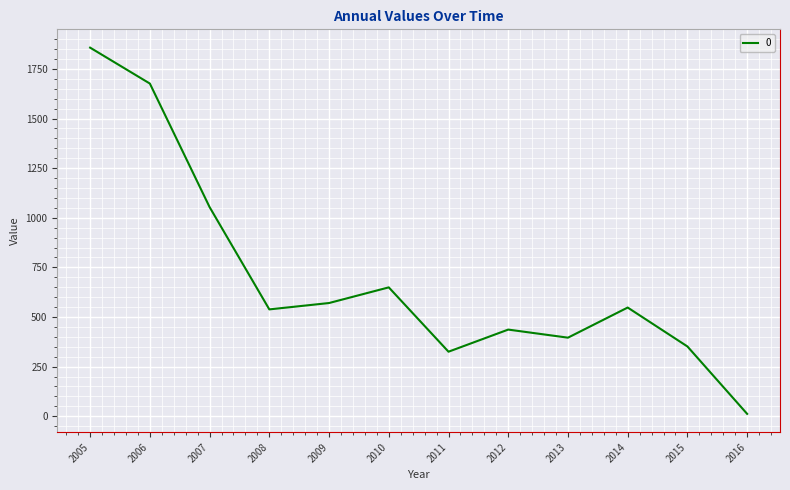

At which category does the data reach its first local peak?

2010